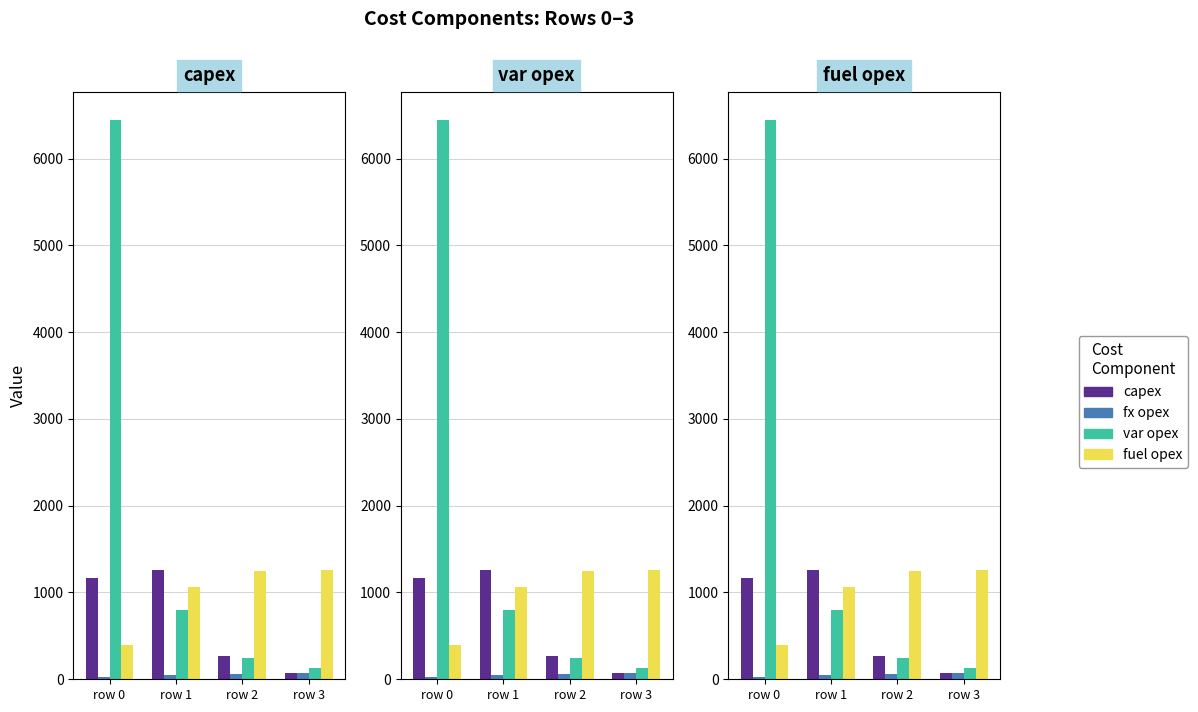

Reading left to right, list all the values displayed in this chart.

capex: row 0=1169	row 1=1264	row 2=274	row 3=75
fx opex: row 0=28	row 1=49	row 2=66	row 3=75
var opex: row 0=6444	row 1=796	row 2=241	row 3=129
fuel opex: row 0=394	row 1=1060	row 2=1248	row 3=1259